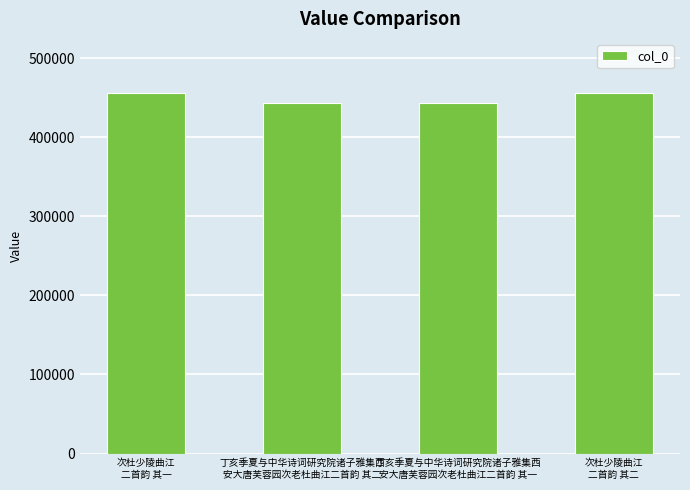

How many values are below 456091?

2